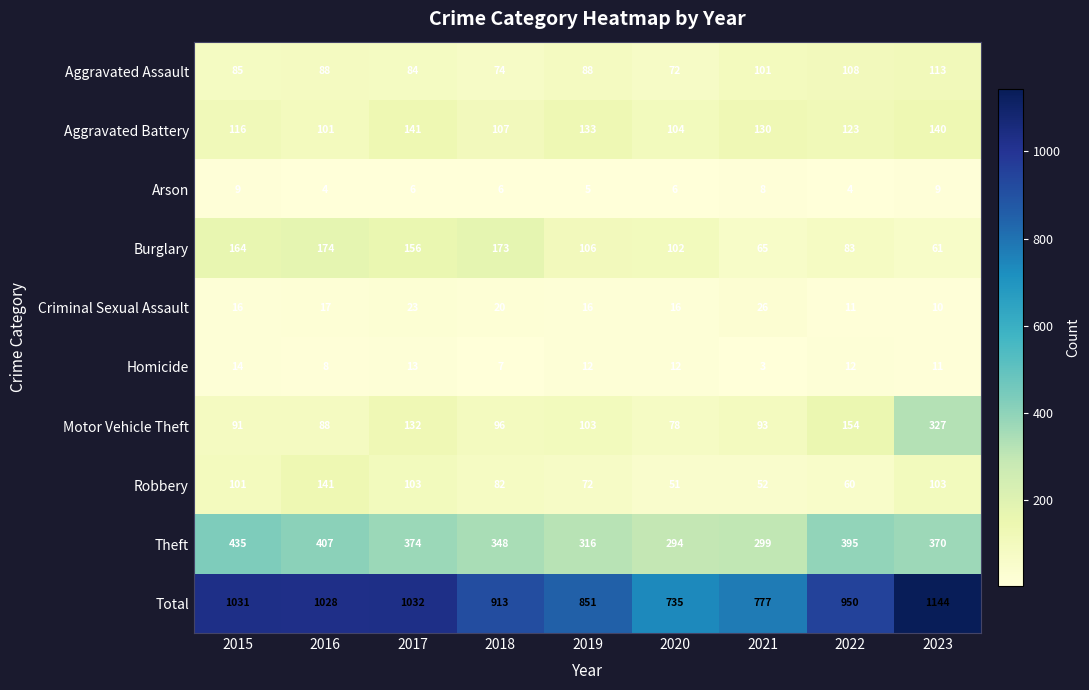

Is it true that Burglary equals 21 at 2023?

False